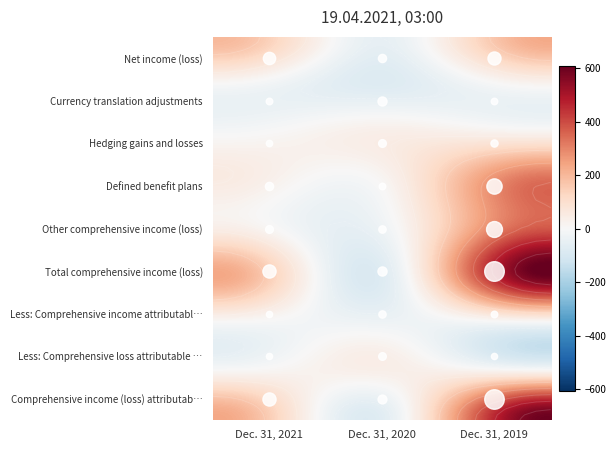

Is it true that Other comprehensive income (loss) equals -29 at Dec. 31, 2020?

True